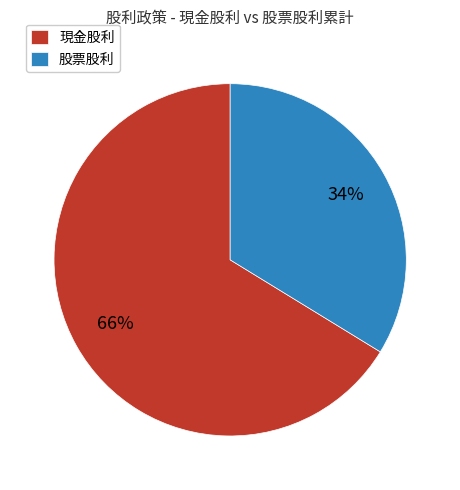

Do 股票股利 and 現金股利 together represent more than half of the pie?

Yes